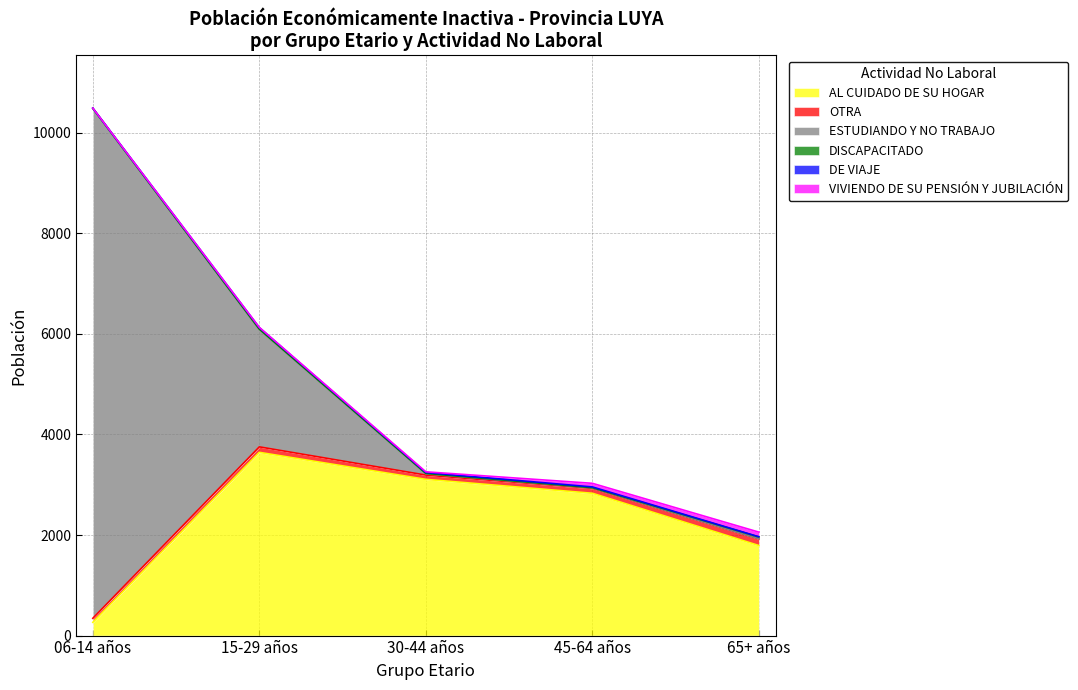

At which label is AL CUIDADO DE SU HOGAR closest to 1954?

65+ años